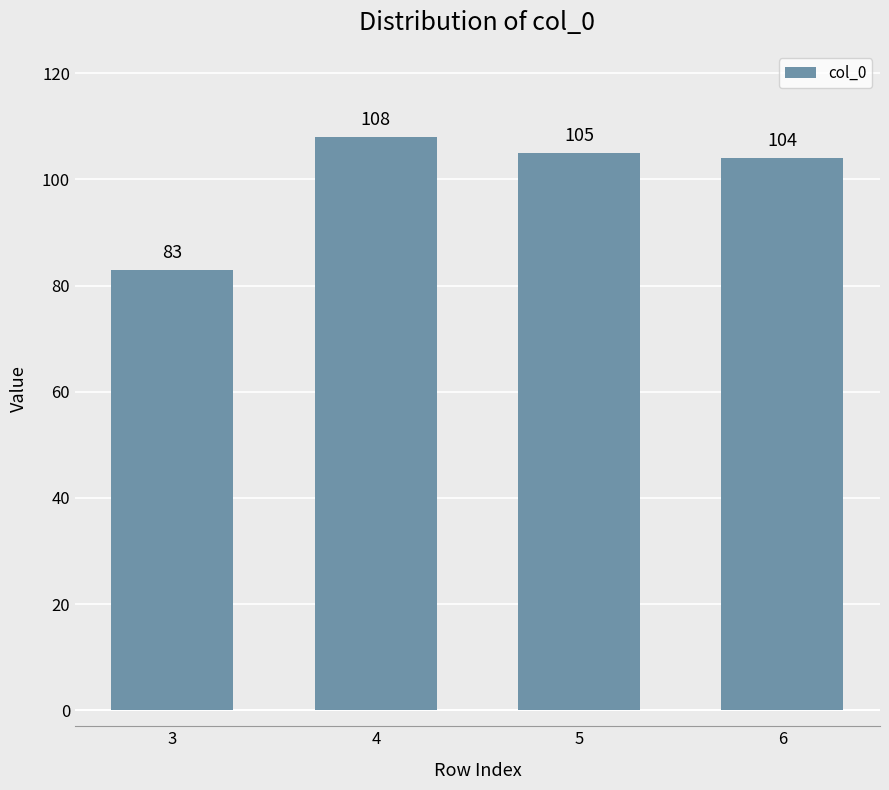

How many categories are shown in the chart?

4